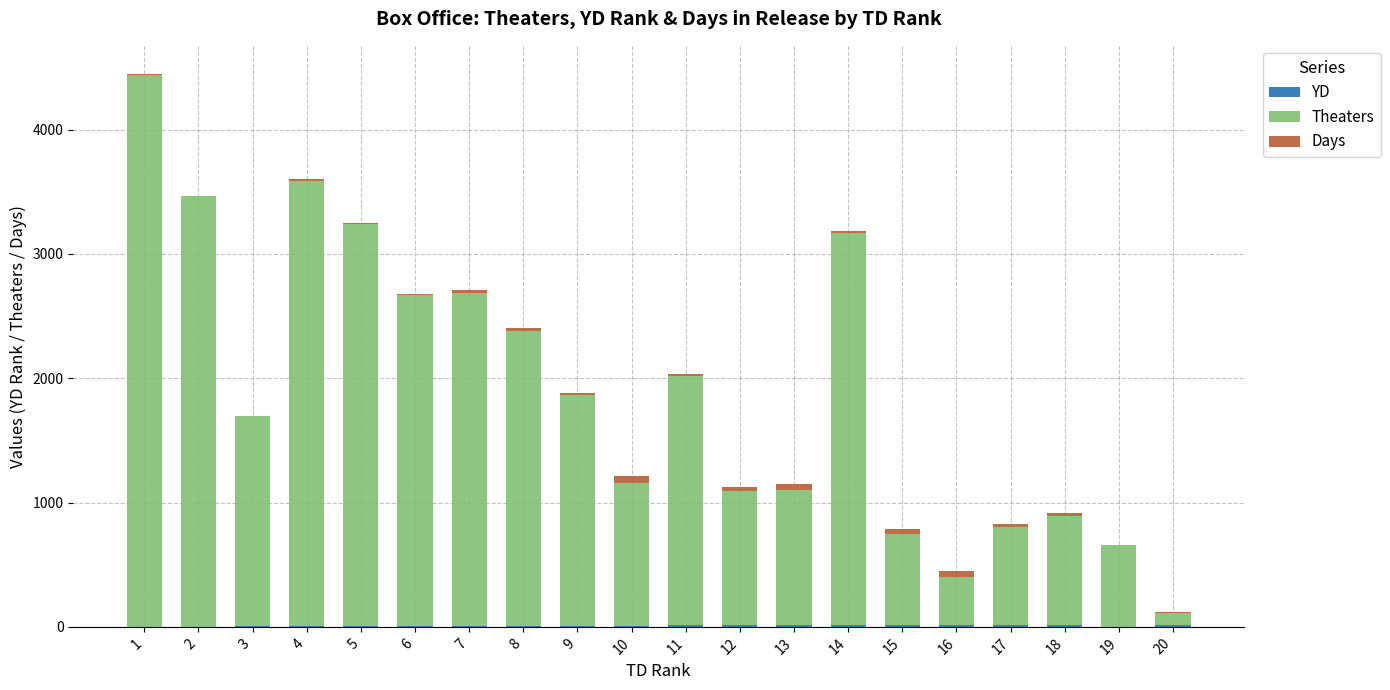

At 19, list the series in order from smallest to largest.

YD, Days, Theaters